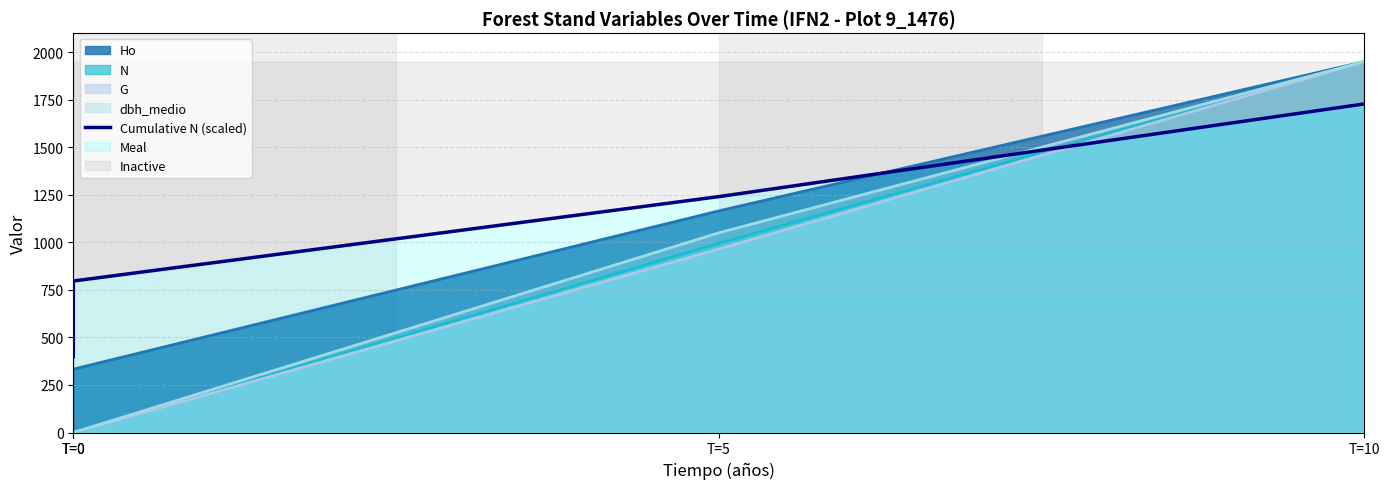

How many lines are shown in the chart?

1